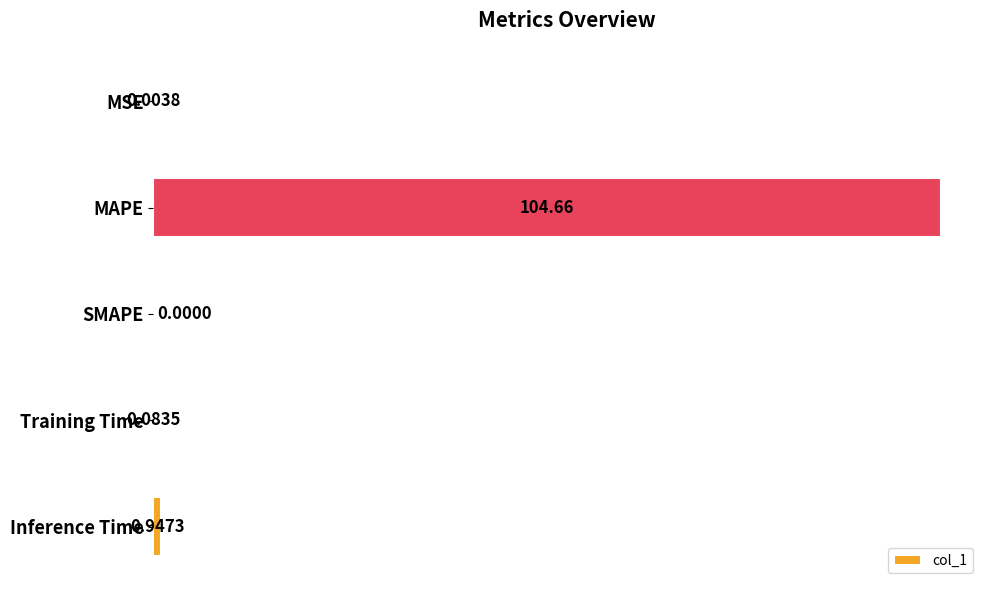

Where is the data nearest to the value 52?

Inference Time